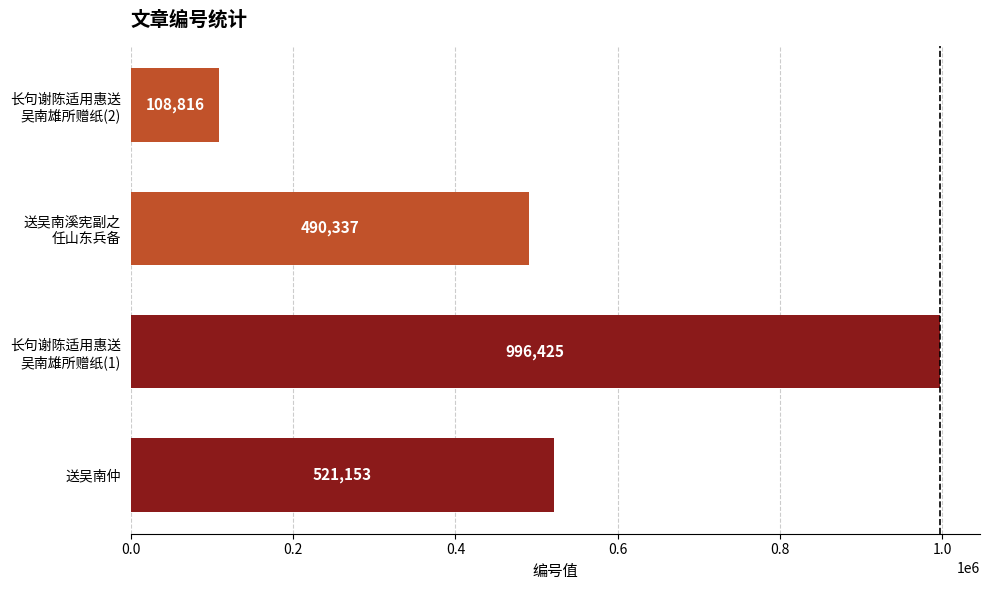

List the labels in order of value, smallest first.

长句谢陈适用惠送
吴南雄所赠纸(2), 送吴南溪宪副之
任山东兵备, 送吴南仲, 长句谢陈适用惠送
吴南雄所赠纸(1)